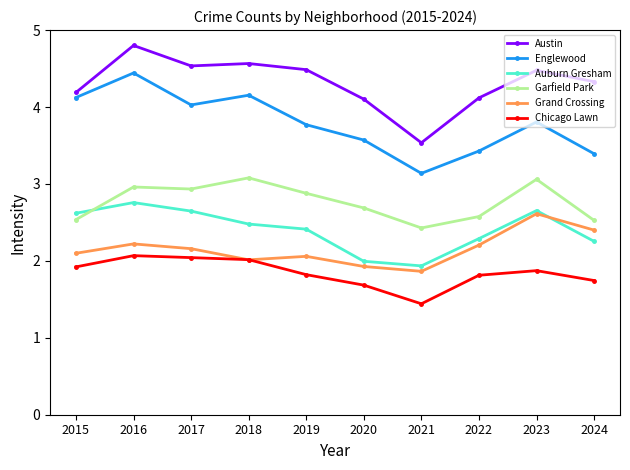

True or false: Englewood has more than 2 points higher than both neighbors.

True